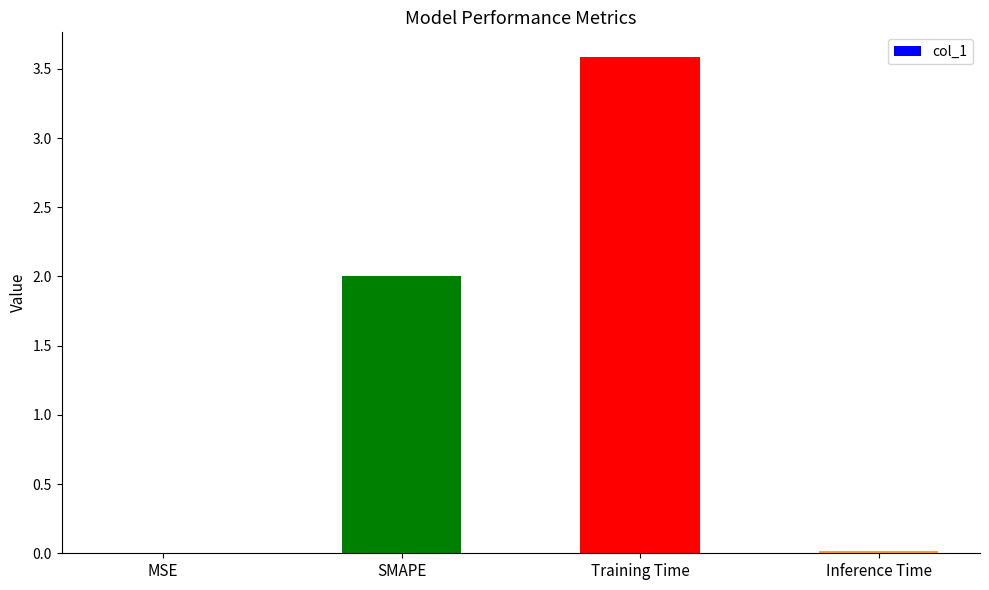

Are the bars horizontal?

No